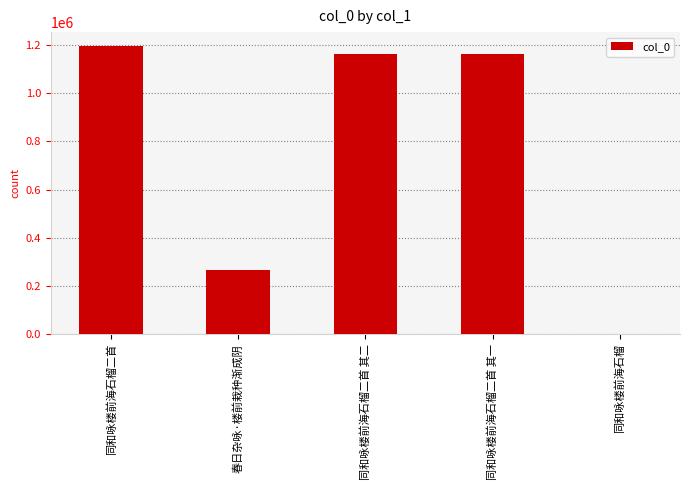

What is the greatest value displayed?

1194138